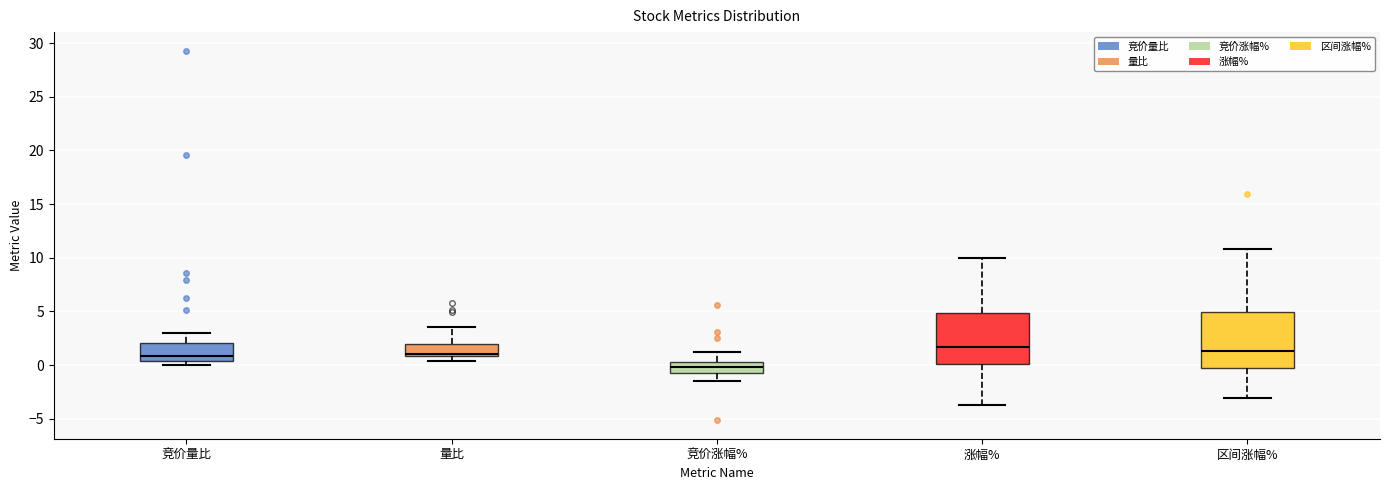

Reading left to right, read every box against the y-axis: the position of its median line, the range the box covers, and the ends of its whiskers. The values are not printed on the chart, so give them approximately, as read against the axis.

竞价量比: median 1.0, box 0.5 to 2.0, whiskers 0.0 to 3.0
量比: median 1.0 (just above the box's lower edge), box 1.0 to 2.0, whiskers 0.5 to 3.5
竞价涨幅%: median 0.0, box -0.5 to 0.5, whiskers -1.5 to 1.0
涨幅%: median 1.5, box 0.0 to 5.0, whiskers -3.5 to 10.0
区间涨幅%: median 1.5, box -0.5 to 5.0, whiskers -3.0 to 11.0